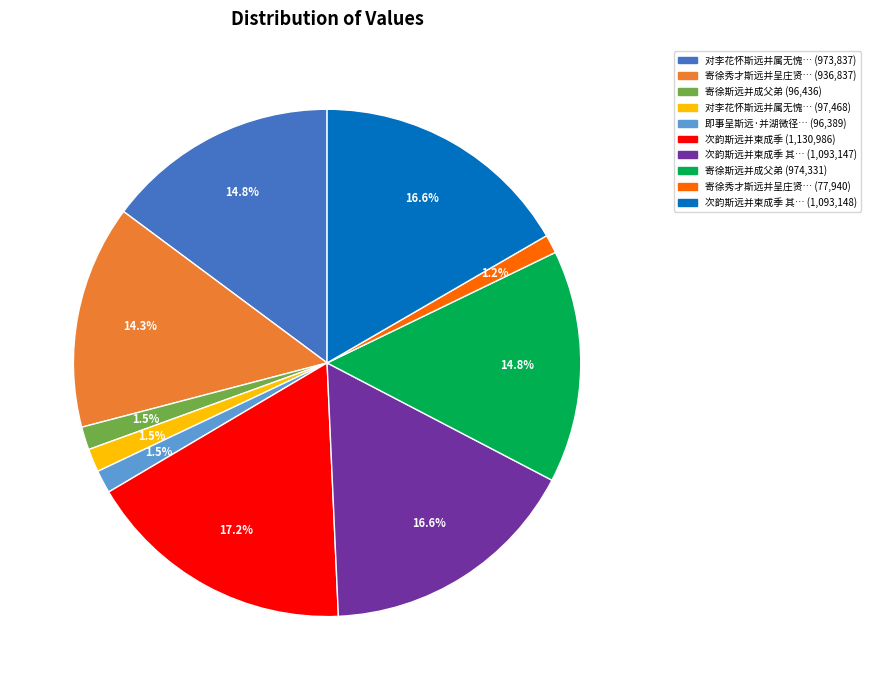

Does any single category account for the majority?

No